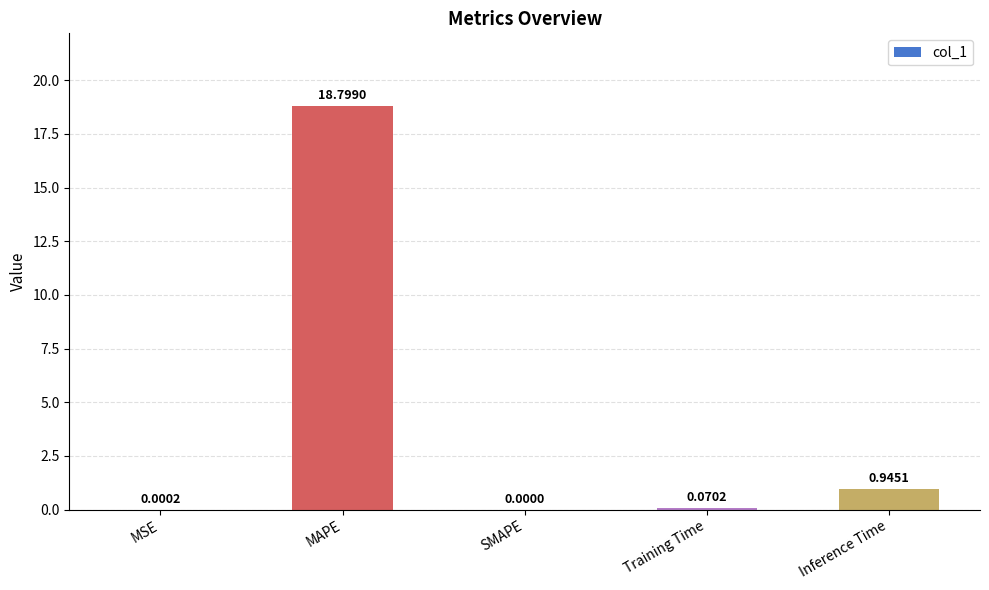

What is the sum of the values at MSE and MAPE?

18.8